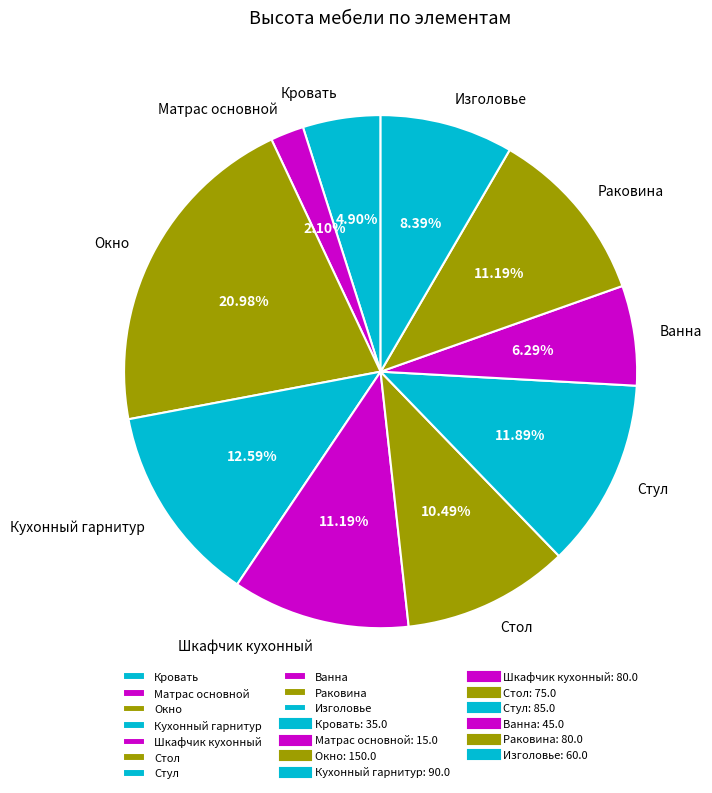

Count the number of slices in the pie.

10